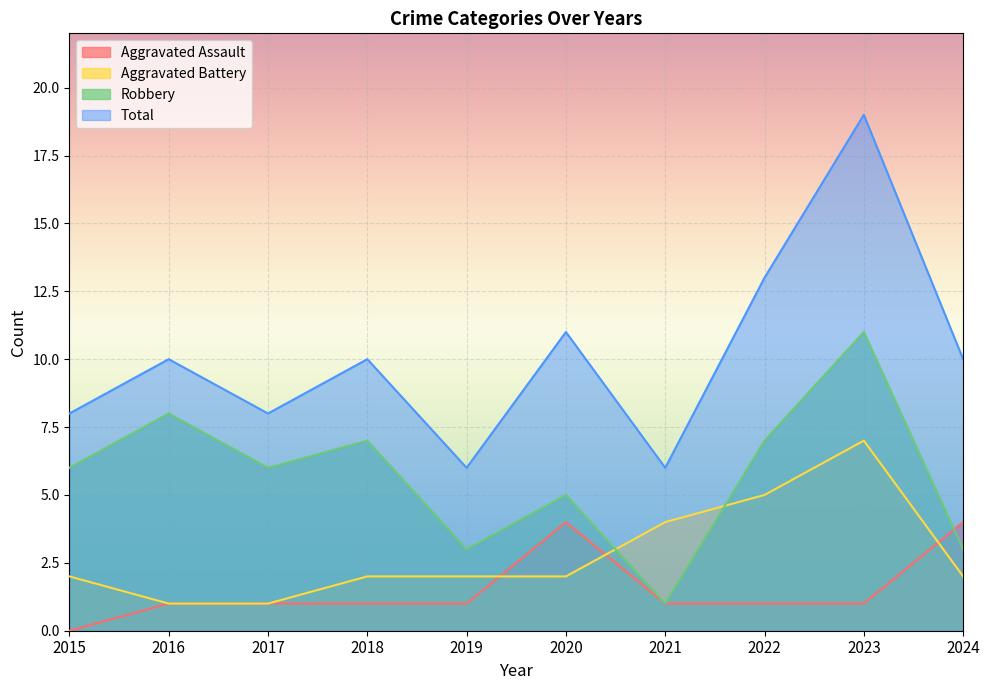

How many values in the Robbery series exceed 6?

4